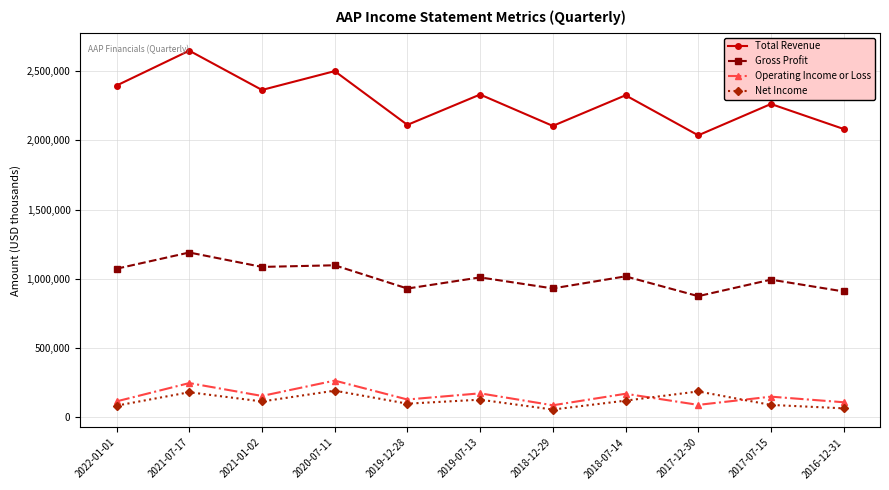

At how many categories does at least one series exceed 1284314?

11